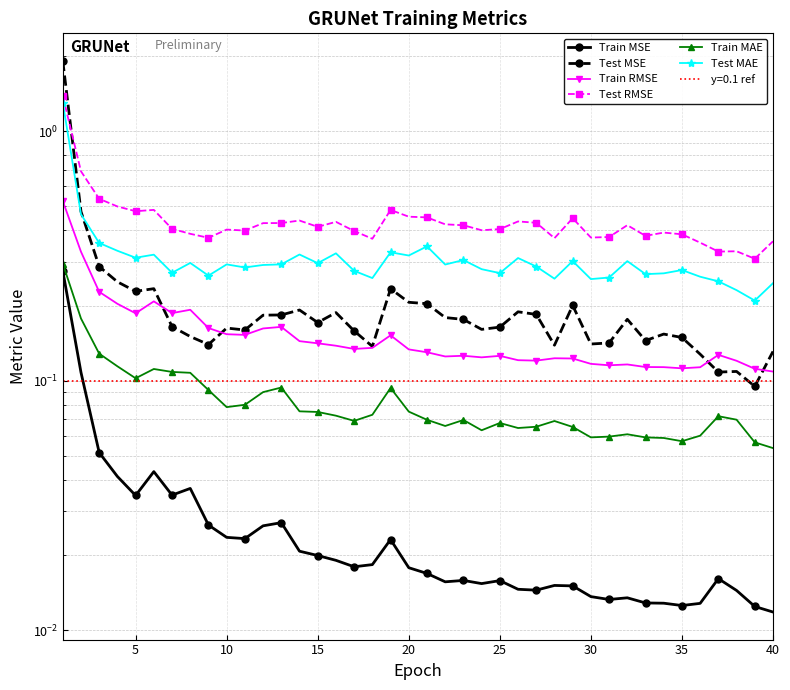

Reading left to right, transcribe all the data shown in this chart.

Train MSE: 0.3	0.1	0.1	0.0	0.0	0.0	0.0	0.0	0.0	0.0	0.0	0.0	0.0	0.0	0.0	0.0	0.0	0.0	0.0	0.0	0.0	0.0	0.0	0.0	0.0	0.0	0.0	0.0	0.0	0.0	0.0	0.0	0.0	0.0	0.0	0.0	0.0	0.0	0.0	0.0
Test MSE: 1.9	0.5	0.3	0.2	0.2	0.2	0.2	0.2	0.1	0.2	0.2	0.2	0.2	0.2	0.2	0.2	0.2	0.1	0.2	0.2	0.2	0.2	0.2	0.2	0.2	0.2	0.2	0.1	0.2	0.1	0.1	0.2	0.1	0.2	0.1	0.1	0.1	0.1	0.1	0.1
Train RMSE: 0.5	0.3	0.2	0.2	0.2	0.2	0.2	0.2	0.2	0.2	0.2	0.2	0.2	0.1	0.1	0.1	0.1	0.1	0.2	0.1	0.1	0.1	0.1	0.1	0.1	0.1	0.1	0.1	0.1	0.1	0.1	0.1	0.1	0.1	0.1	0.1	0.1	0.1	0.1	0.1
Test RMSE: 1.4	0.7	0.5	0.5	0.5	0.5	0.4	0.4	0.4	0.4	0.4	0.4	0.4	0.4	0.4	0.4	0.4	0.4	0.5	0.5	0.5	0.4	0.4	0.4	0.4	0.4	0.4	0.4	0.4	0.4	0.4	0.4	0.4	0.4	0.4	0.4	0.3	0.3	0.3	0.4
Train MAE: 0.3	0.2	0.1	0.1	0.1	0.1	0.1	0.1	0.1	0.1	0.1	0.1	0.1	0.1	0.1	0.1	0.1	0.1	0.1	0.1	0.1	0.1	0.1	0.1	0.1	0.1	0.1	0.1	0.1	0.1	0.1	0.1	0.1	0.1	0.1	0.1	0.1	0.1	0.1	0.1
Test MAE: 1.3	0.5	0.4	0.3	0.3	0.3	0.3	0.3	0.3	0.3	0.3	0.3	0.3	0.3	0.3	0.3	0.3	0.3	0.3	0.3	0.3	0.3	0.3	0.3	0.3	0.3	0.3	0.3	0.3	0.3	0.3	0.3	0.3	0.3	0.3	0.3	0.3	0.2	0.2	0.2